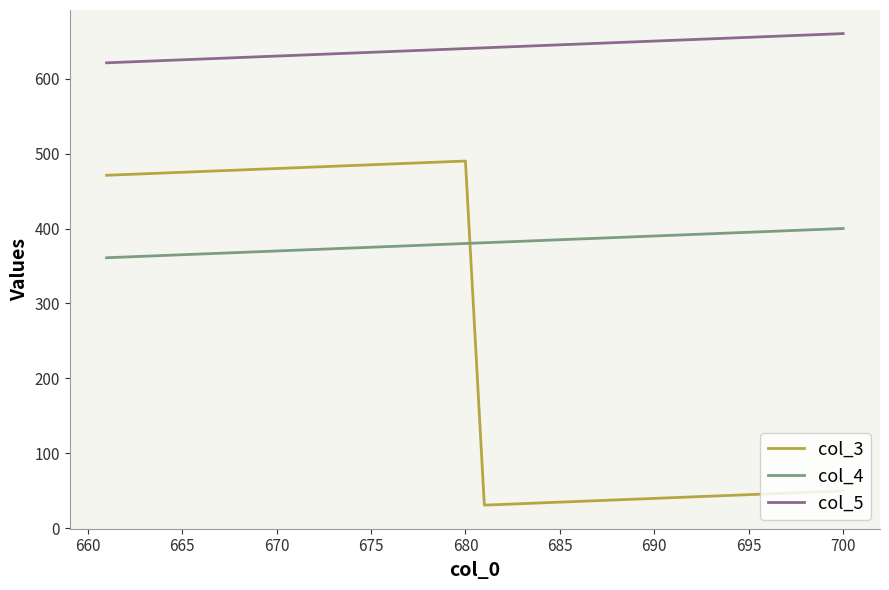

Rank the series by their average value, from highest to lowest.

col_5, col_4, col_3